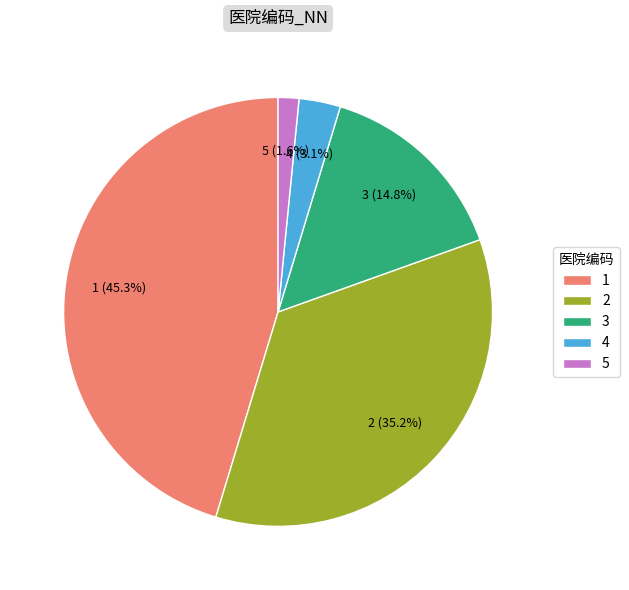

Do 3 and 5 together represent more than half of the pie?

No